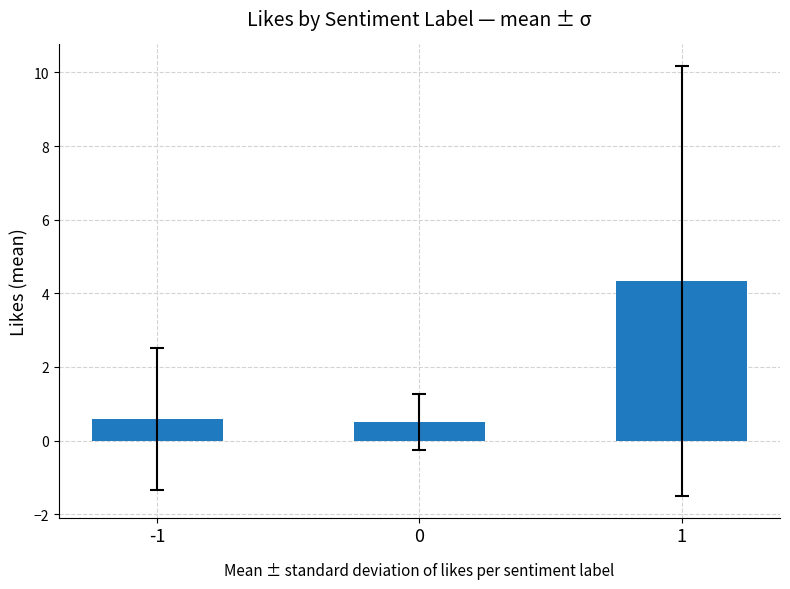

What is the value of the 1st bar from the left?

0.6